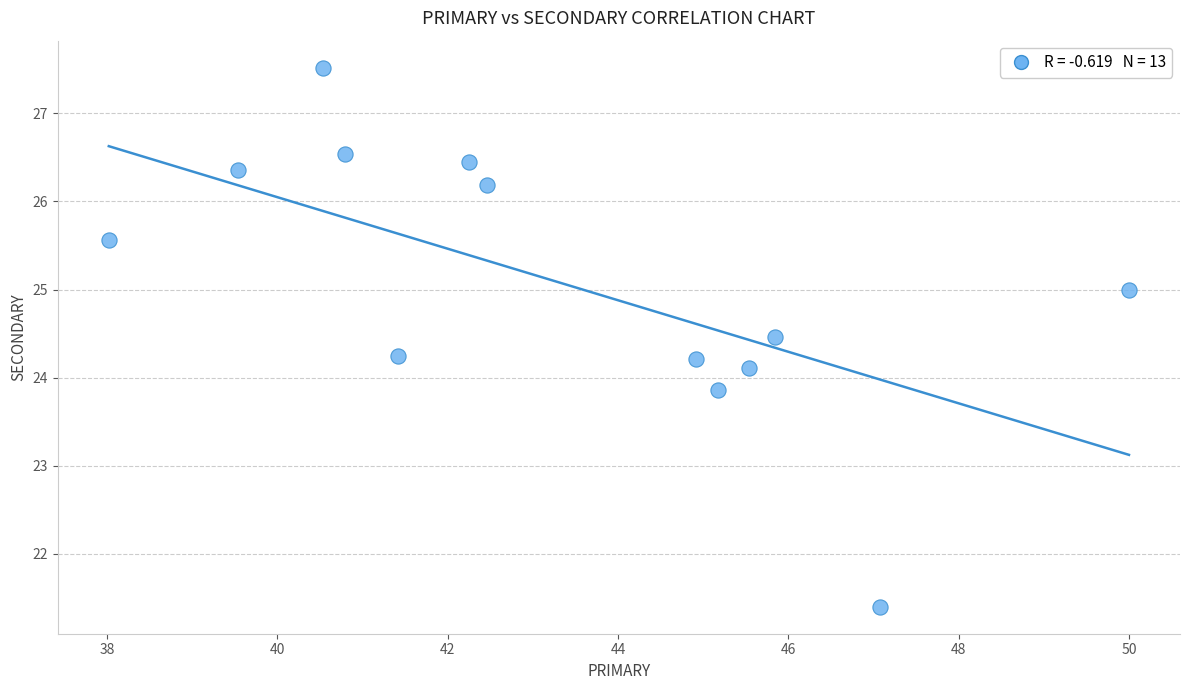

What is the range of X values (max minus min)?

12.0